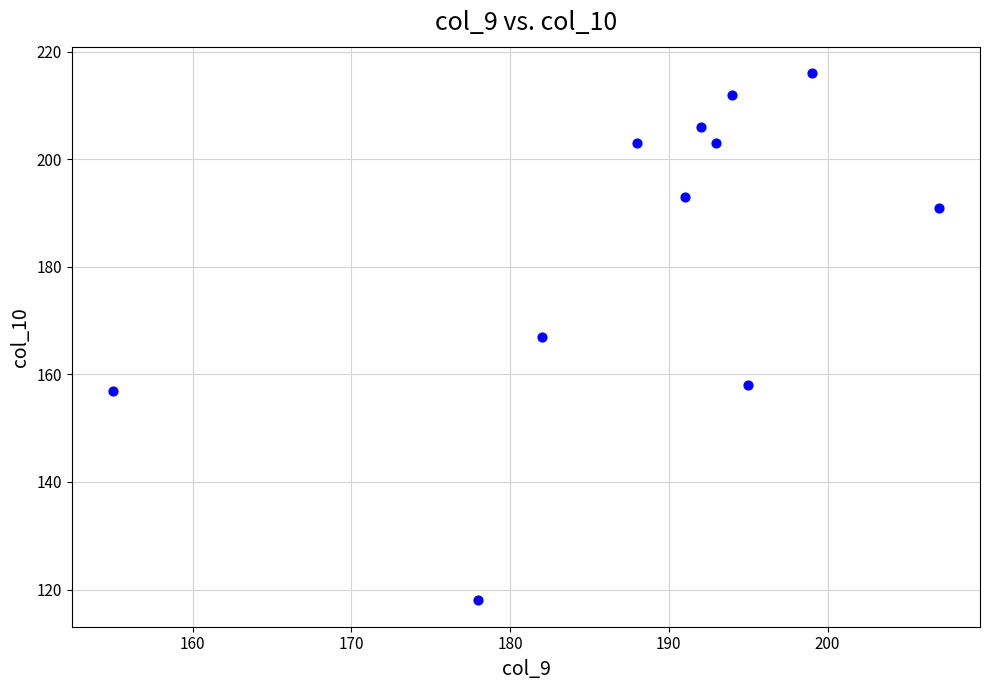

What is the range of Y values (max minus min)?

98